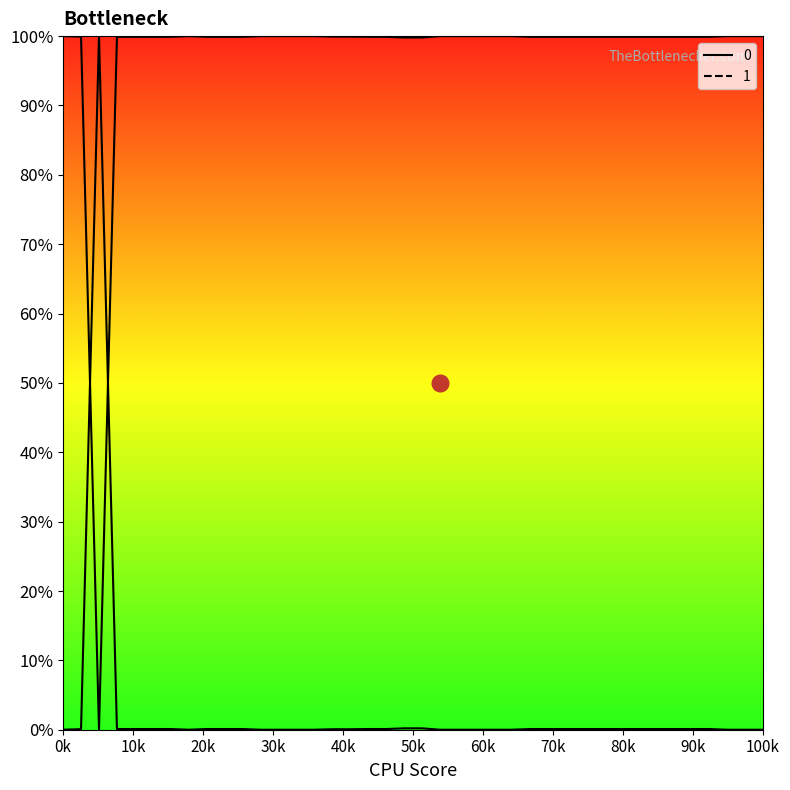

What is the spread (max minus min) of values at 6?

1.0